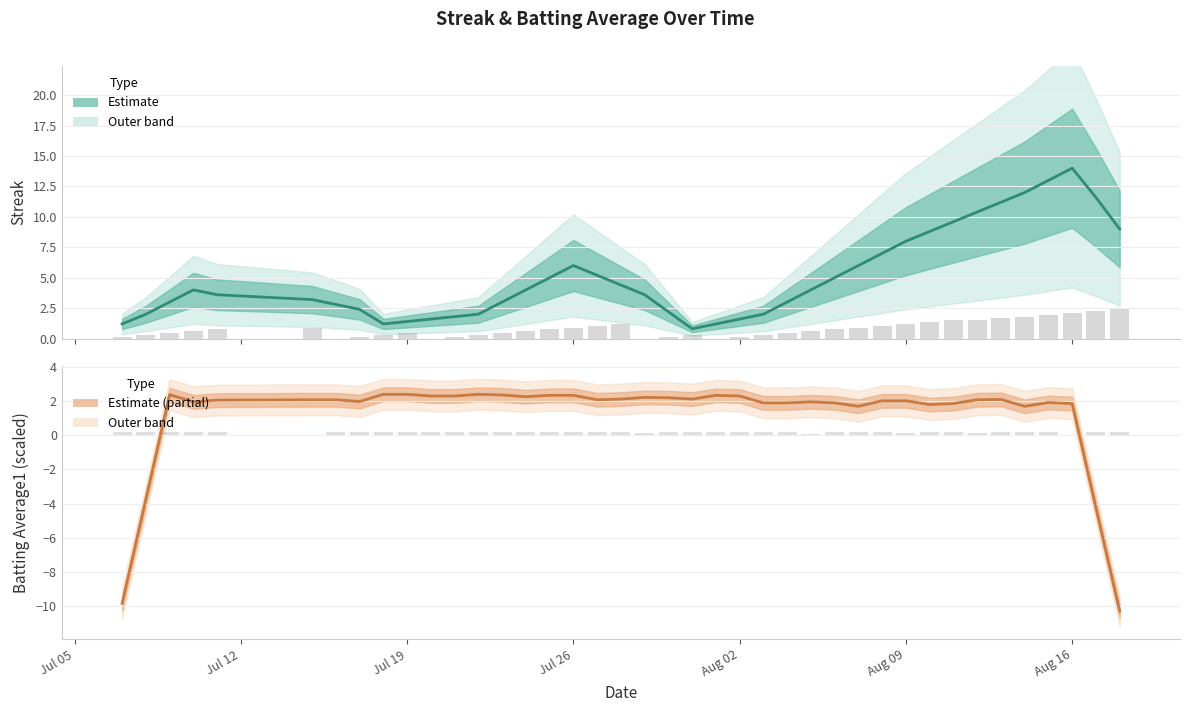

List the series in order of their overall mean, lowest first.

Batting Average1 (estimate), Streak (estimate)